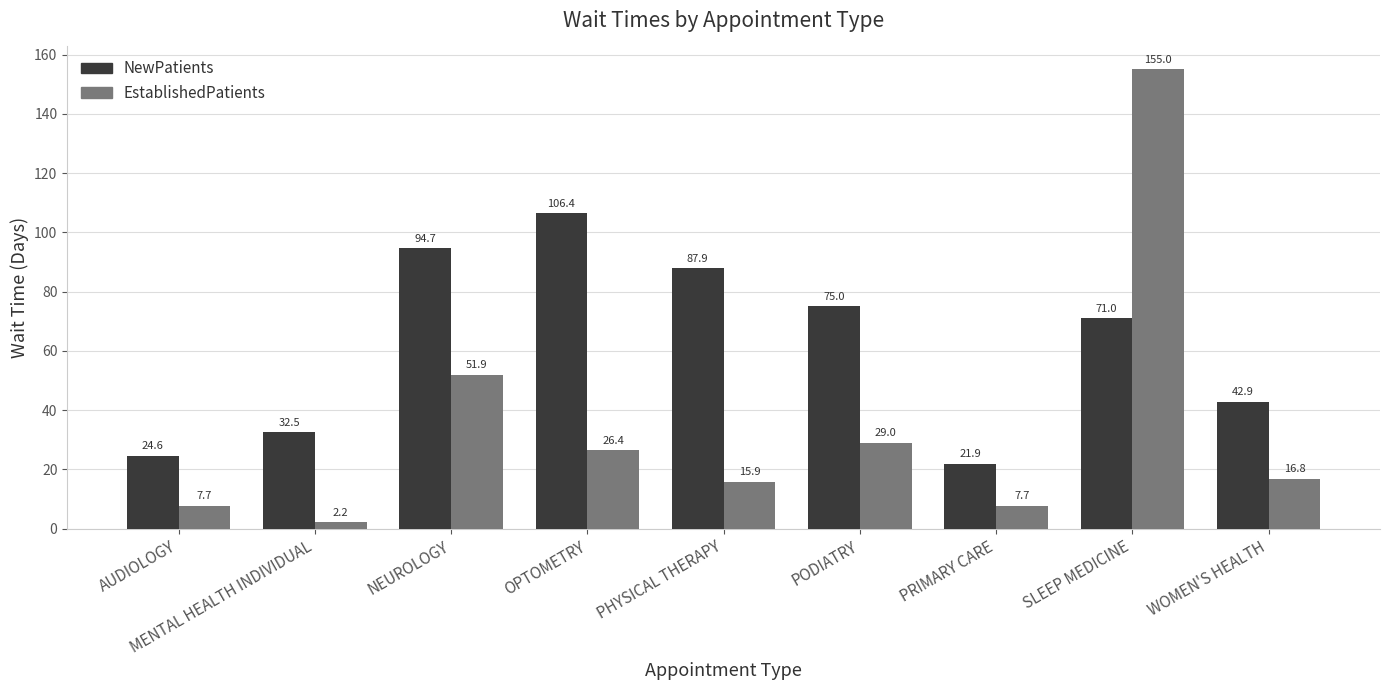

Are the bars grouped side by side (vs. stacked)?

Yes